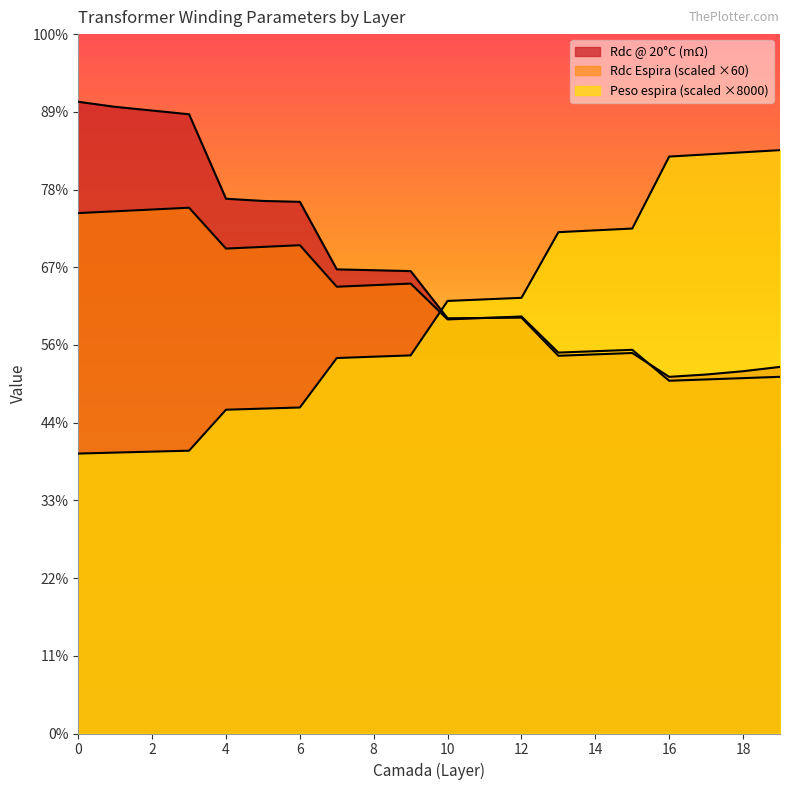

What is the difference between the maximum and minimum values in the Rdc @ 20°C (mΩ) series?

707.9